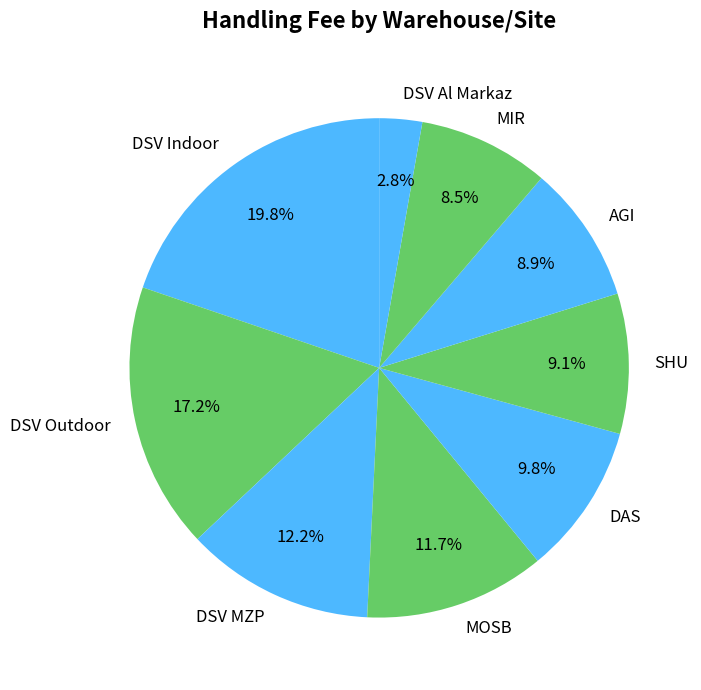

True or false: DSV MZP accounts for 12% of the total.

True